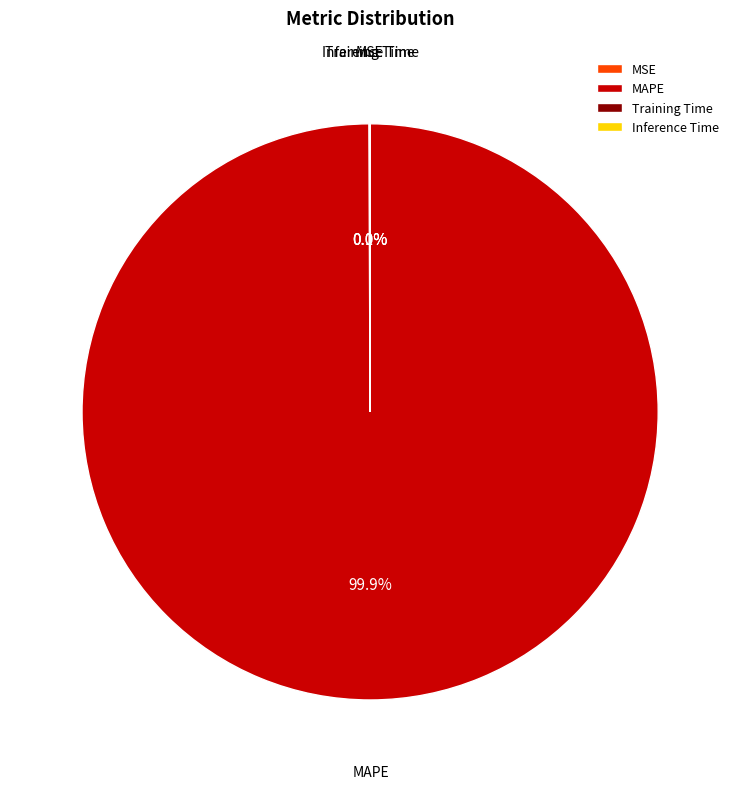

What is the largest slice in the pie chart?

MAPE